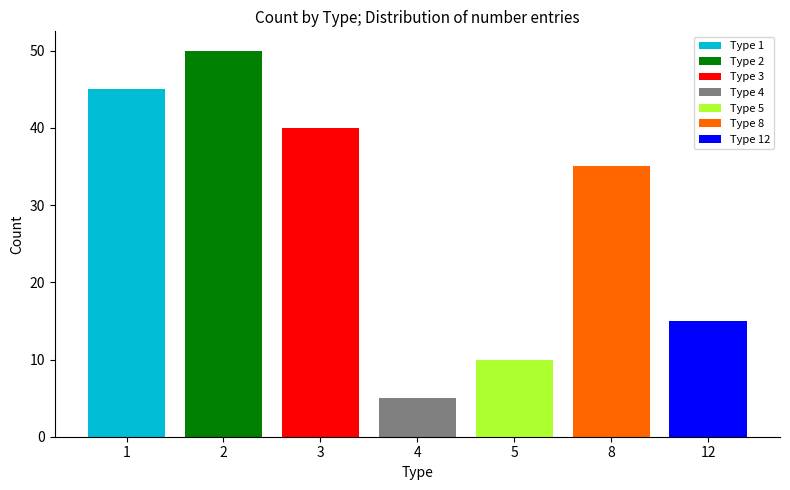

Rank the series at 4 from highest to lowest value.

Type 2, Type 1, Type 3, Type 8, Type 12, Type 5, Type 4